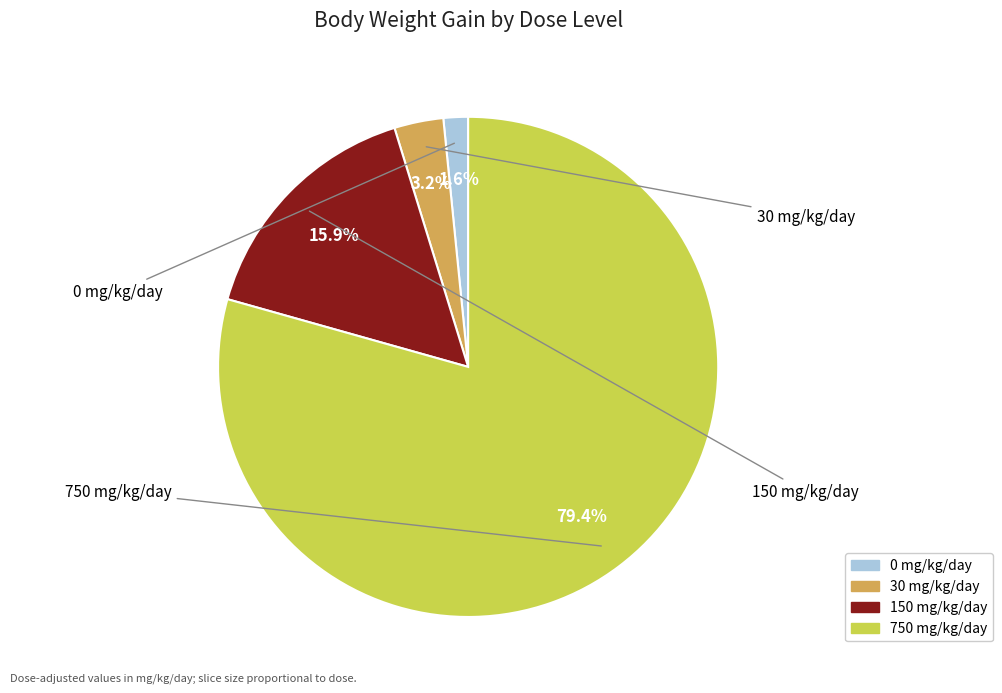

What is the smallest slice in the pie chart?

0 mg/kg/day